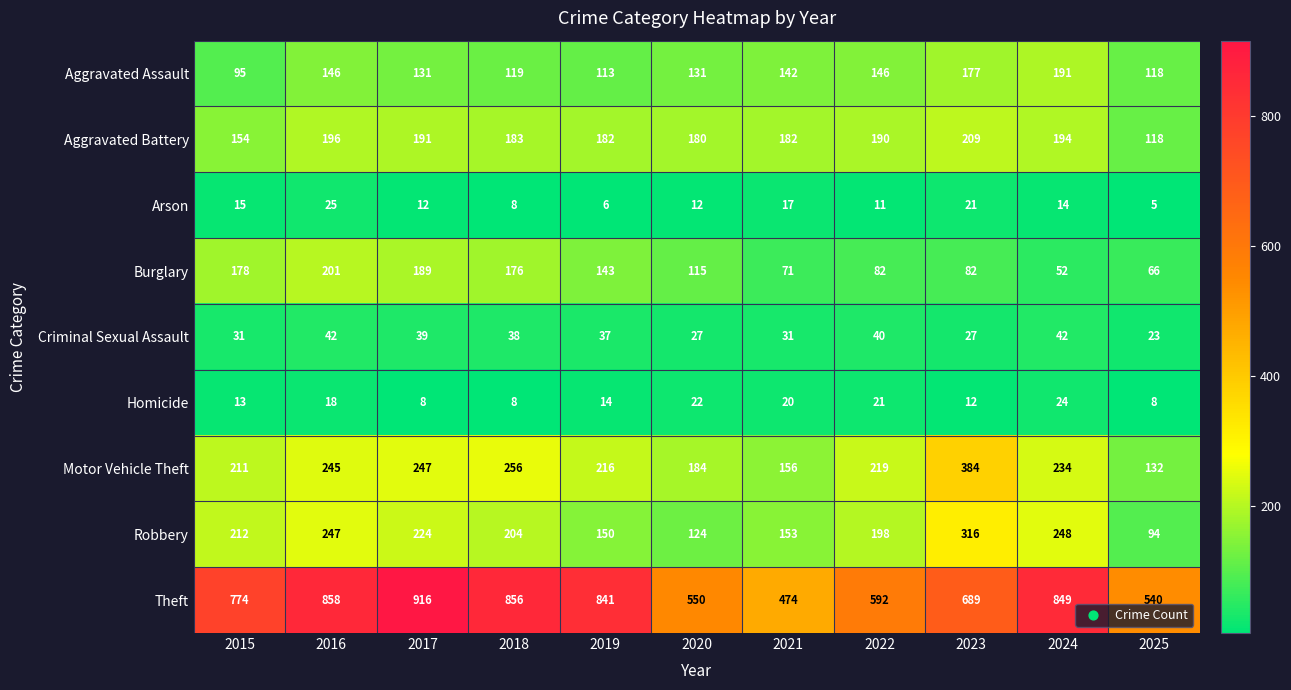

True or false: Aggravated Battery has a value of 180 at 2020.

True